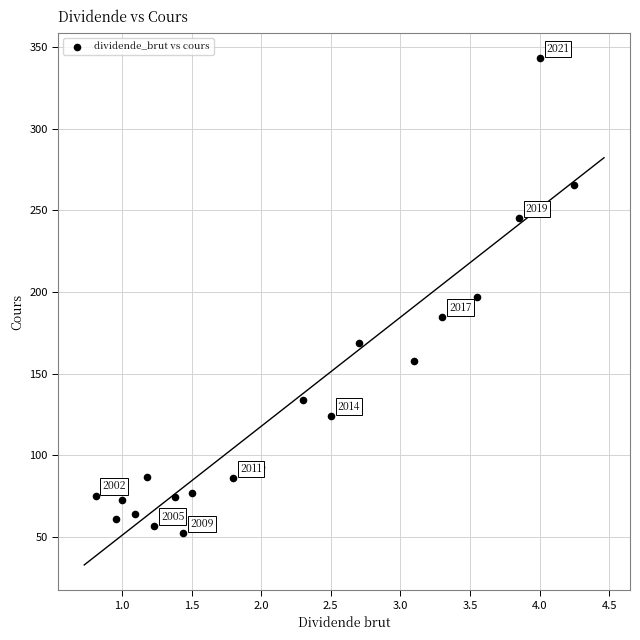

What is the range of X values (max minus min)?

3.4